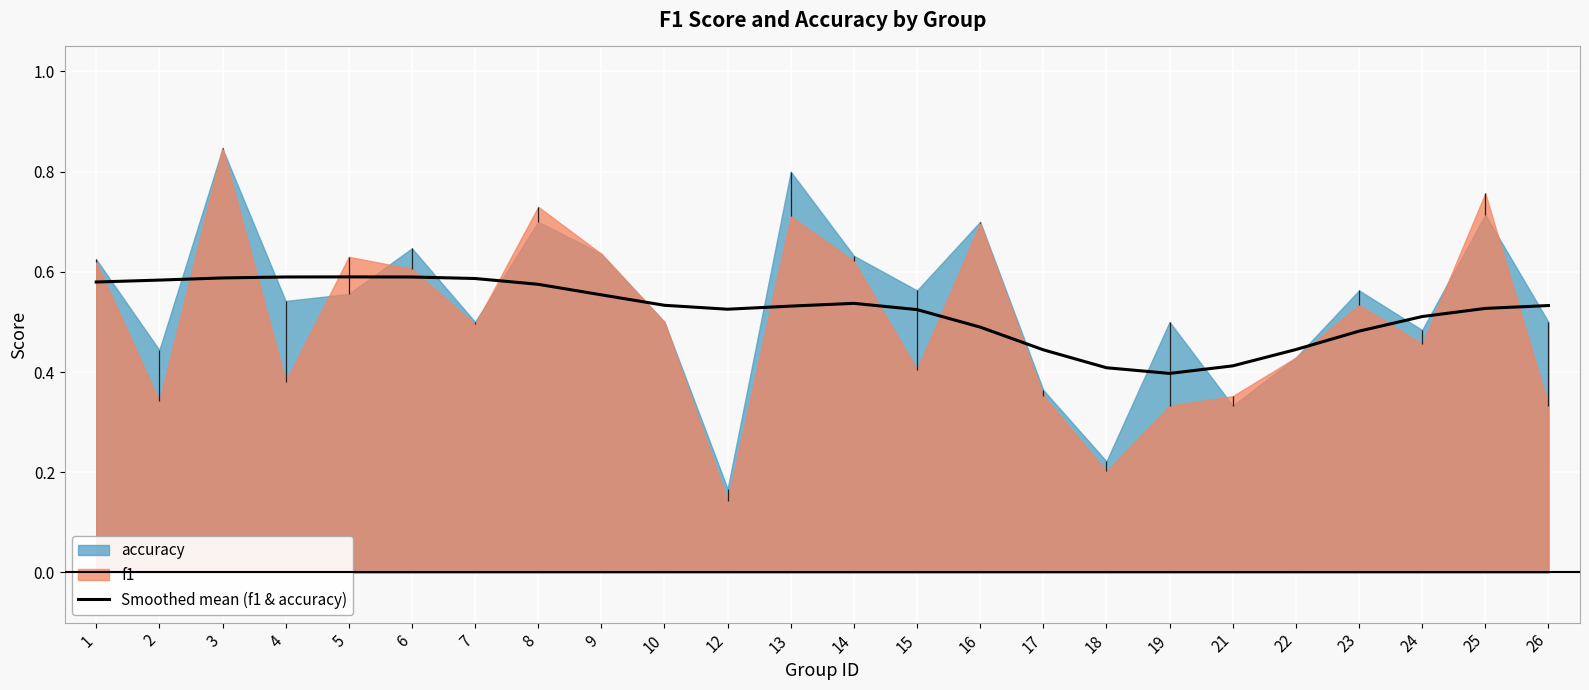

True or false: Smoothed mean (f1 & accuracy) has a value of 0.6 at 21.

False